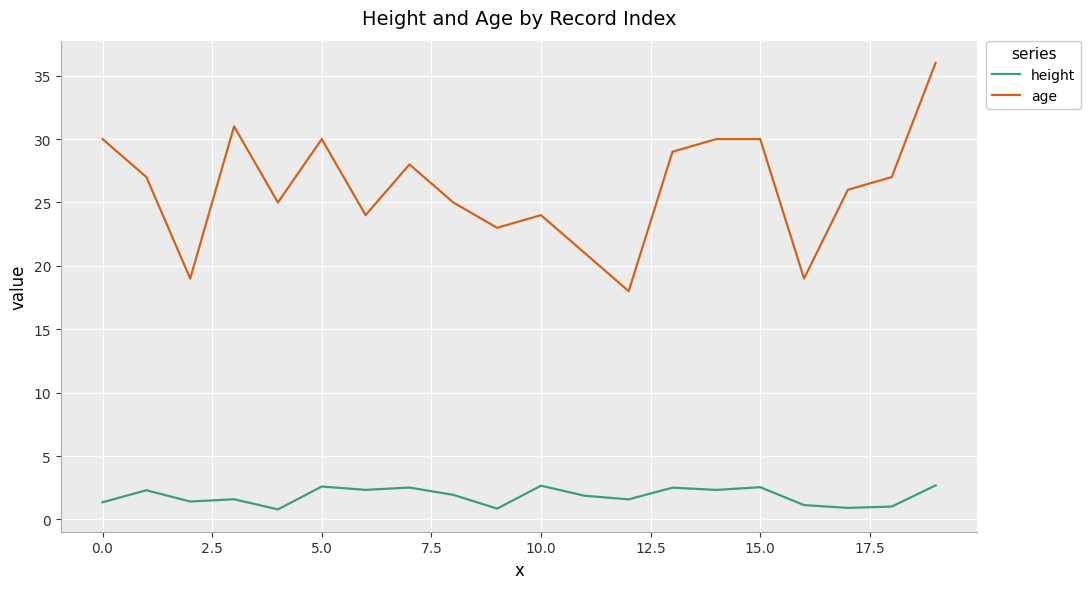

What is the difference between the maximum and second lowest values in the age series?

17.0